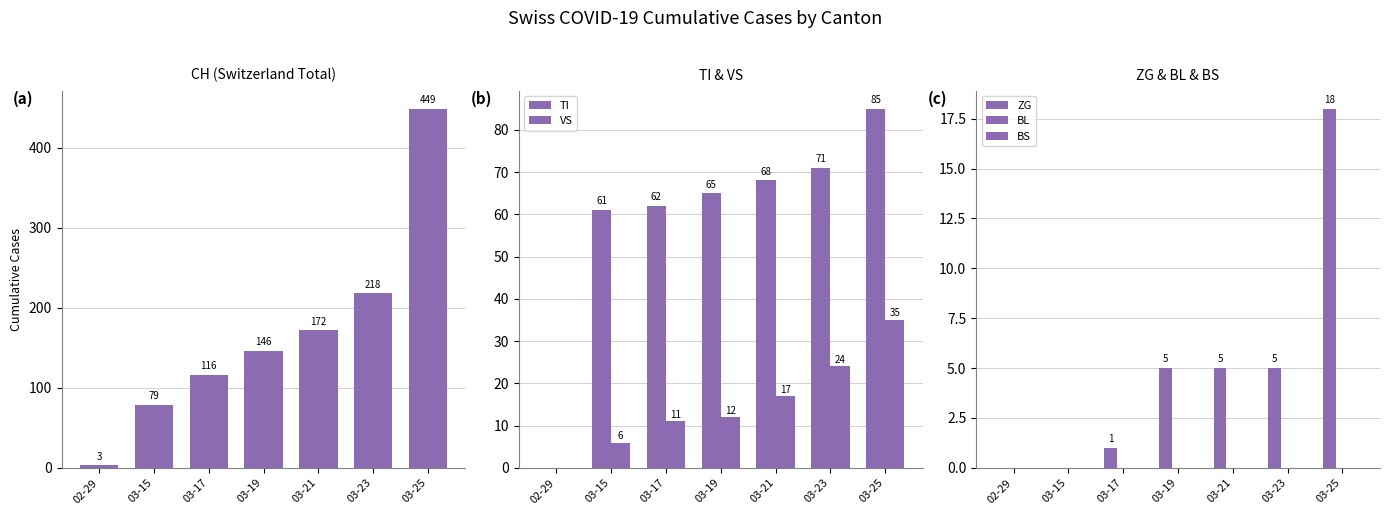

Is the value of TI at 02-29 greater than the value of BL at 03-17?

No